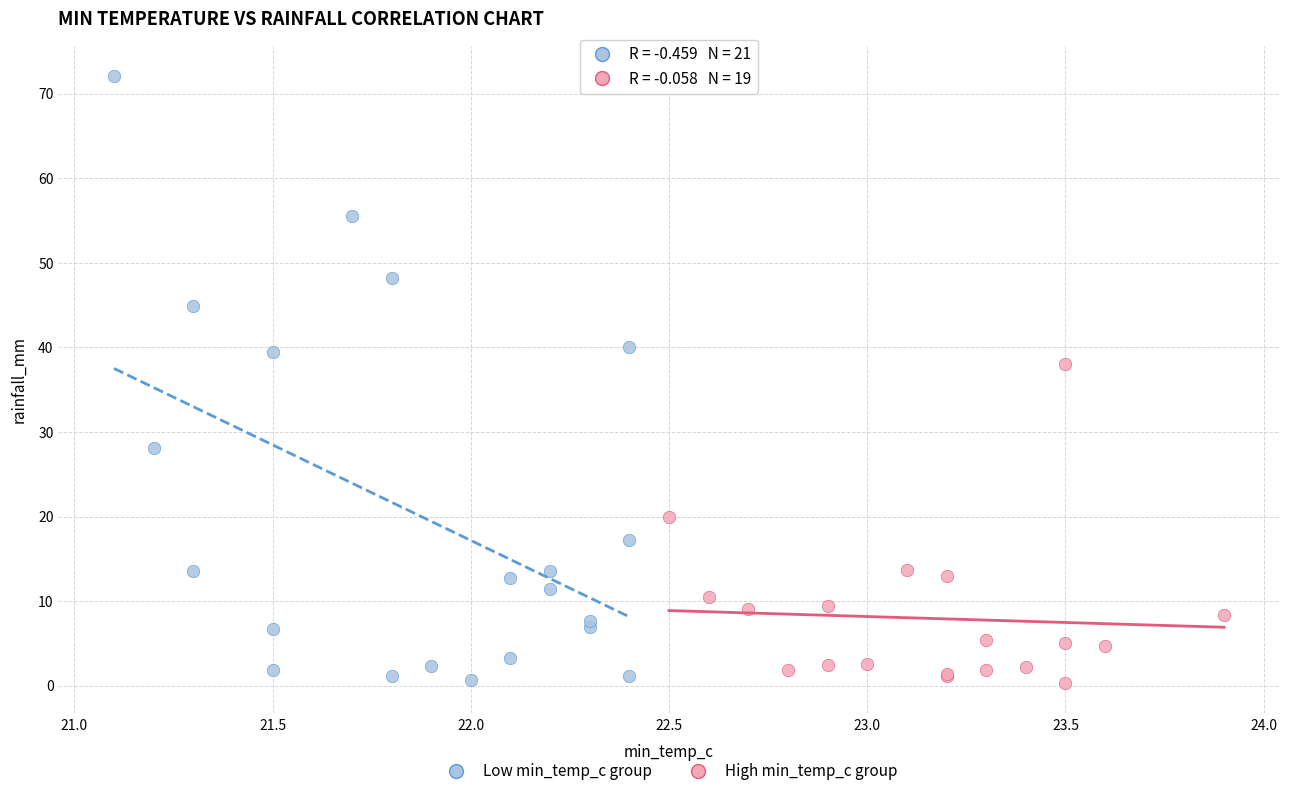

Which series has the largest Y range (max minus min)?

Low min_temp_c group